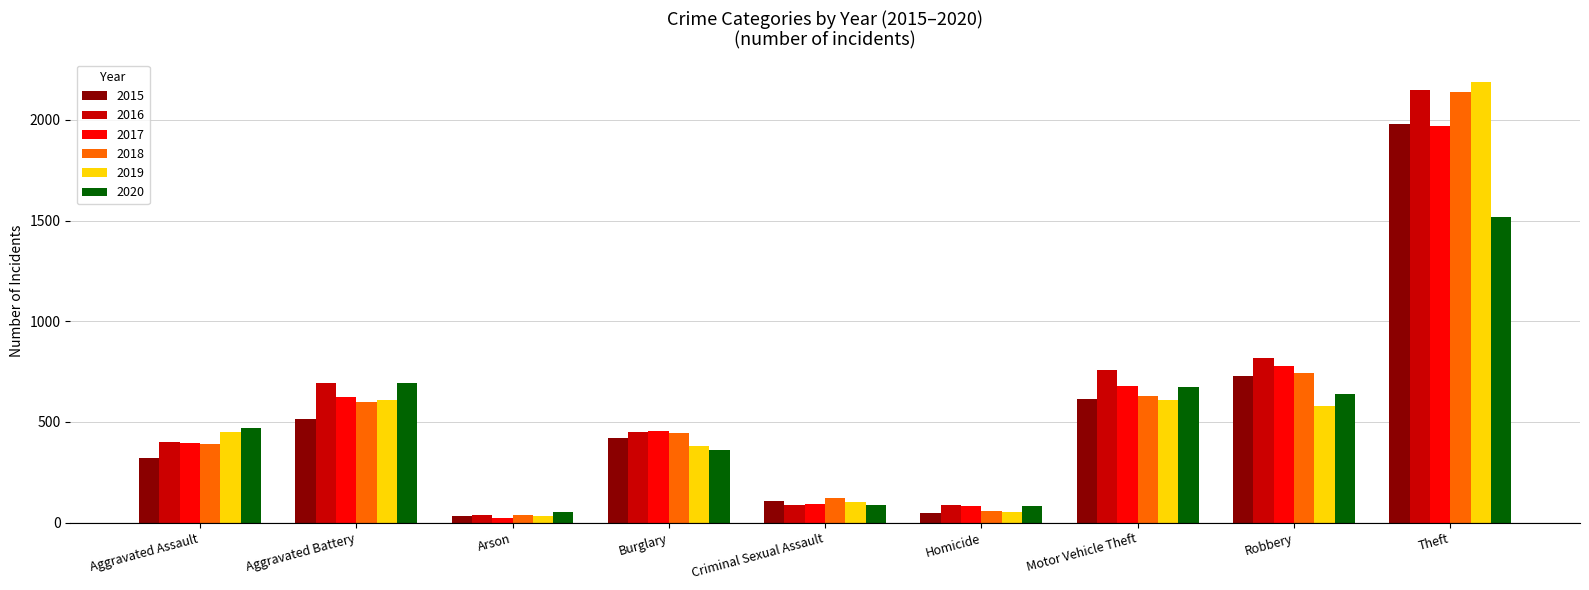

How many categories are shown in the chart?

9